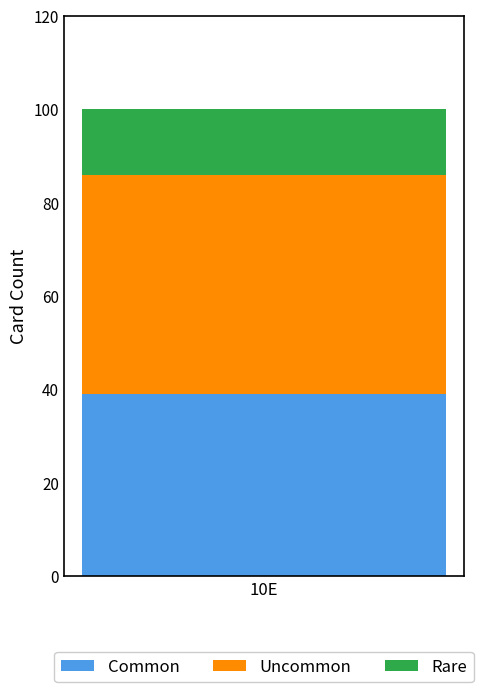

True or false: Common has a value of 24 at 10E.

False